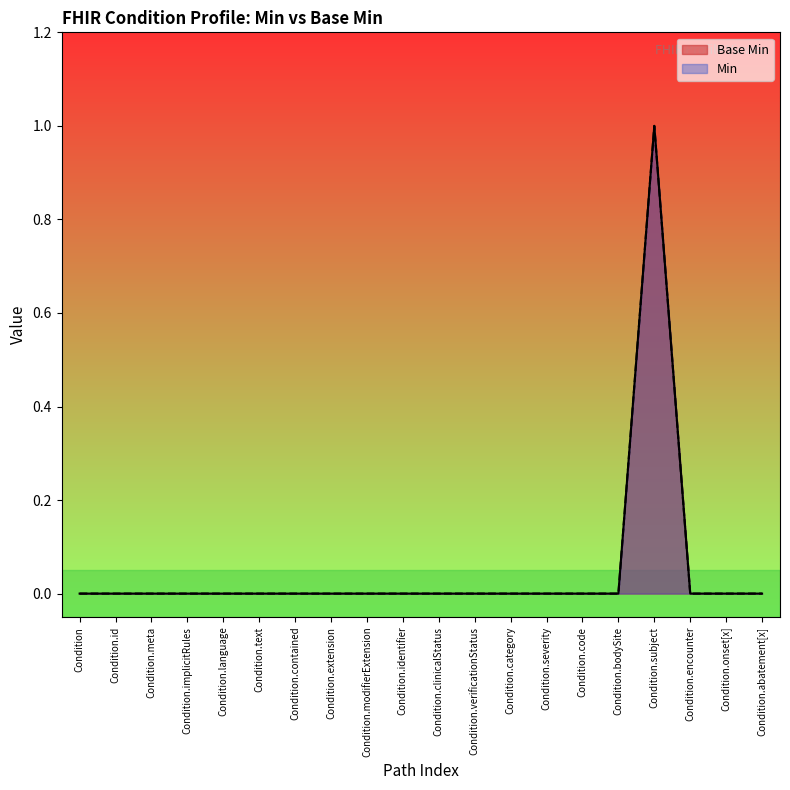

What is the maximum value shown in the chart?

1